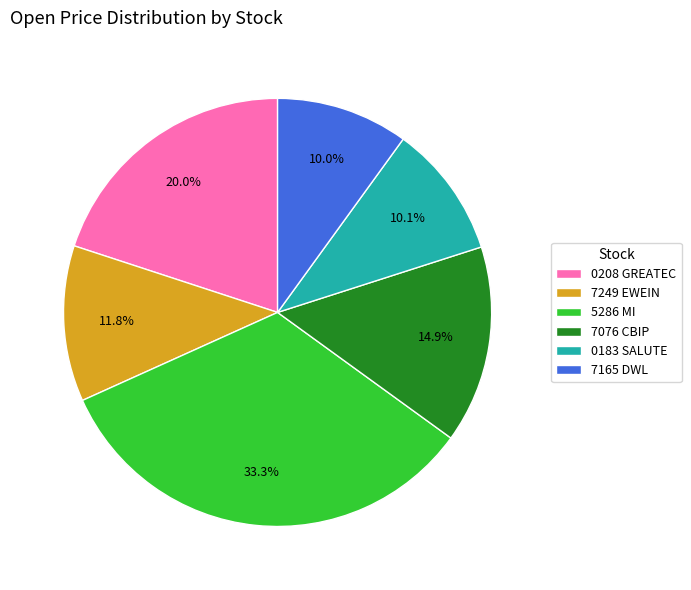

Does 5286 MI represent more than half of the total?

No